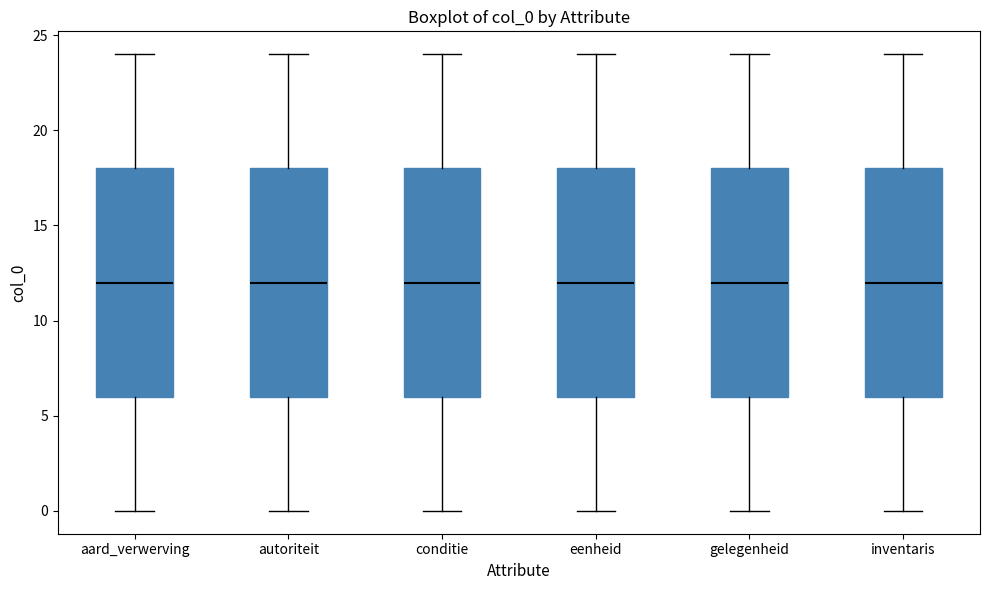

Where does the upper whisker of the box for aard_verwerving end on the y-axis? The values are not printed on the chart, so give them approximately, as read against the axis.

24